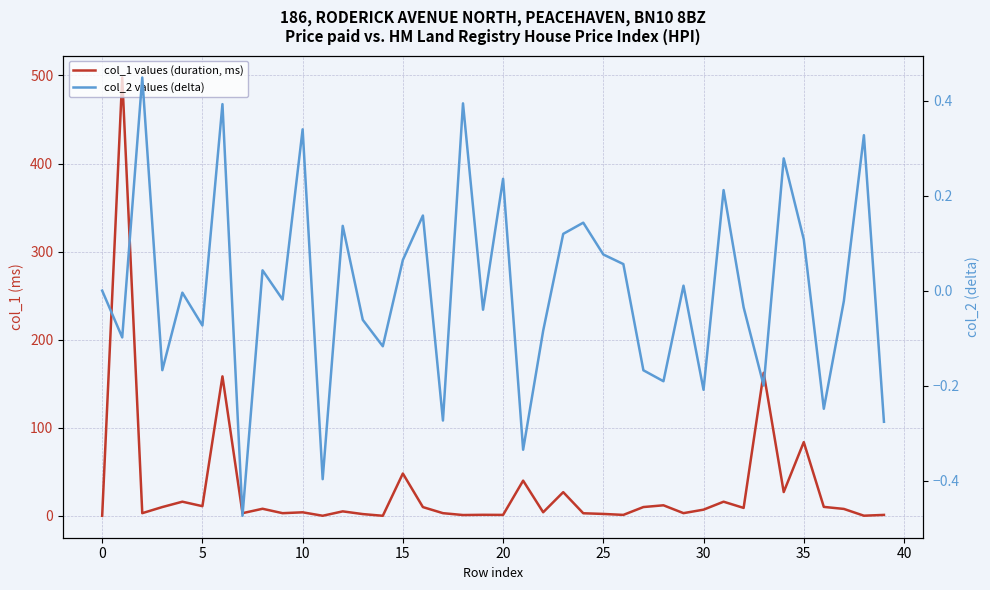

How many series are shown in this chart?

2